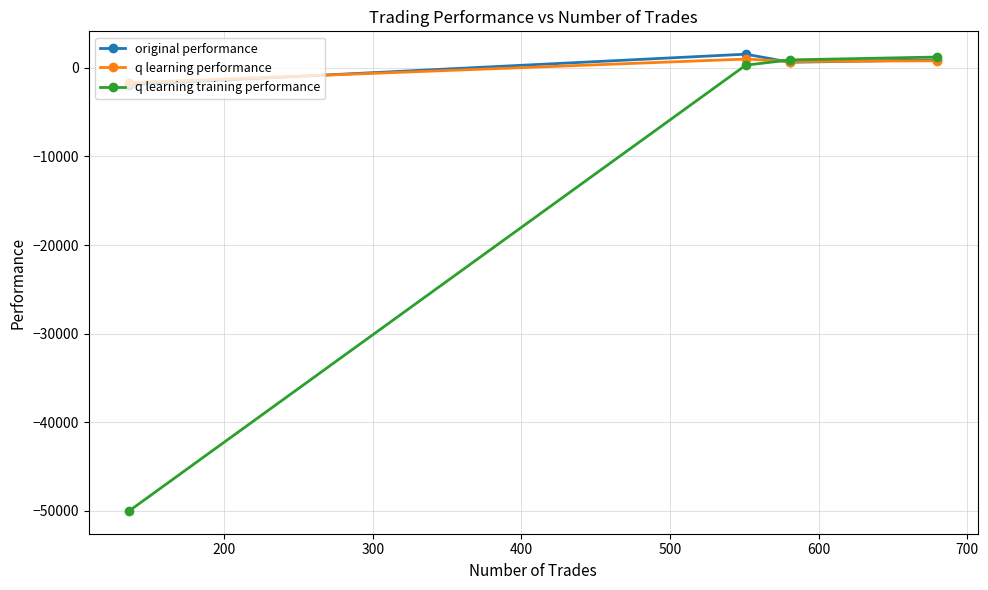

Which series has the widest spread of values?

q learning training performance